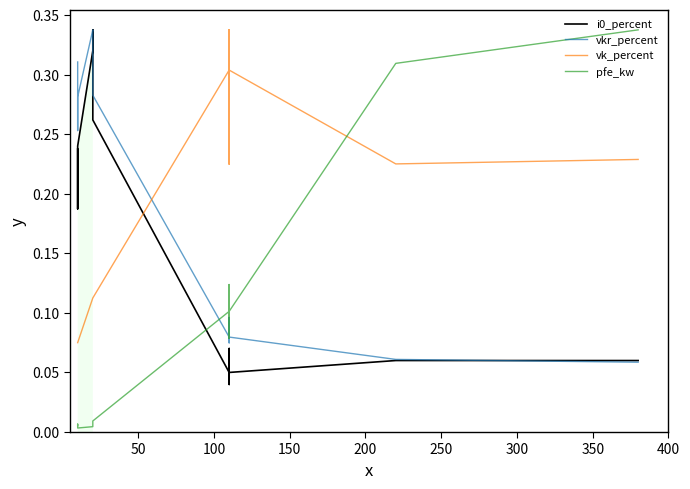

Which series has the largest total across all categories?

vk_percent